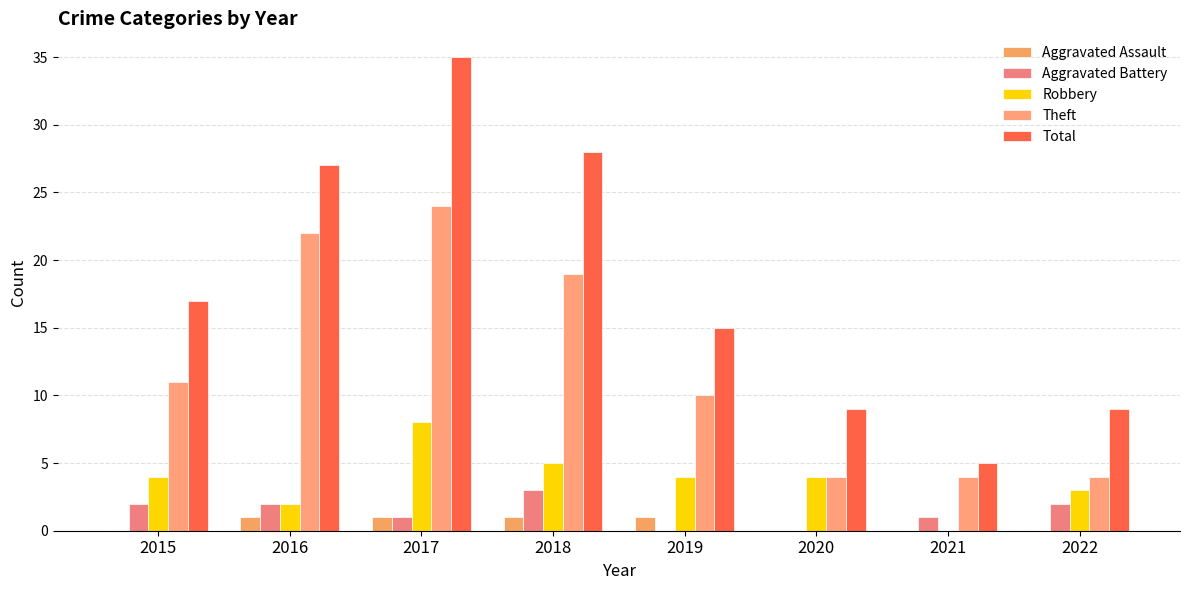

Reading left to right, transcribe all the data shown in this chart.

Aggravated Assault: 0	1	1	1	1	0	0	0
Aggravated Battery: 2	2	1	3	0	0	1	2
Robbery: 4	2	8	5	4	4	0	3
Theft: 11	22	24	19	10	4	4	4
Total: 17	27	35	28	15	9	5	9